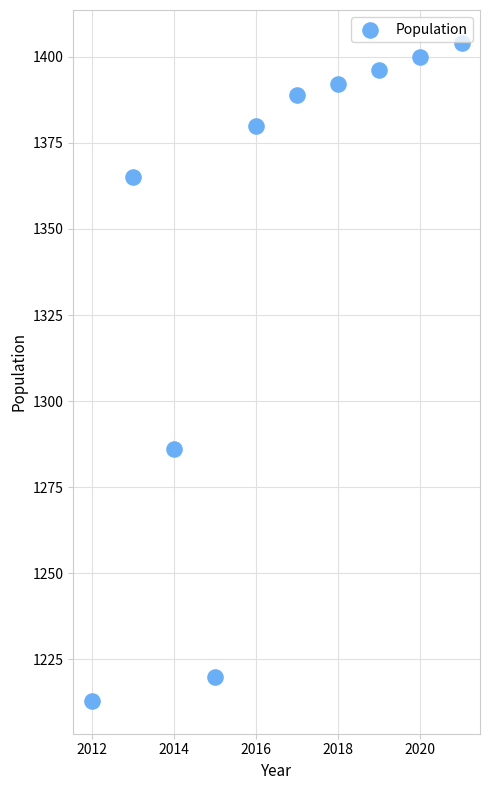

What is the range of Y values (max minus min)?

191